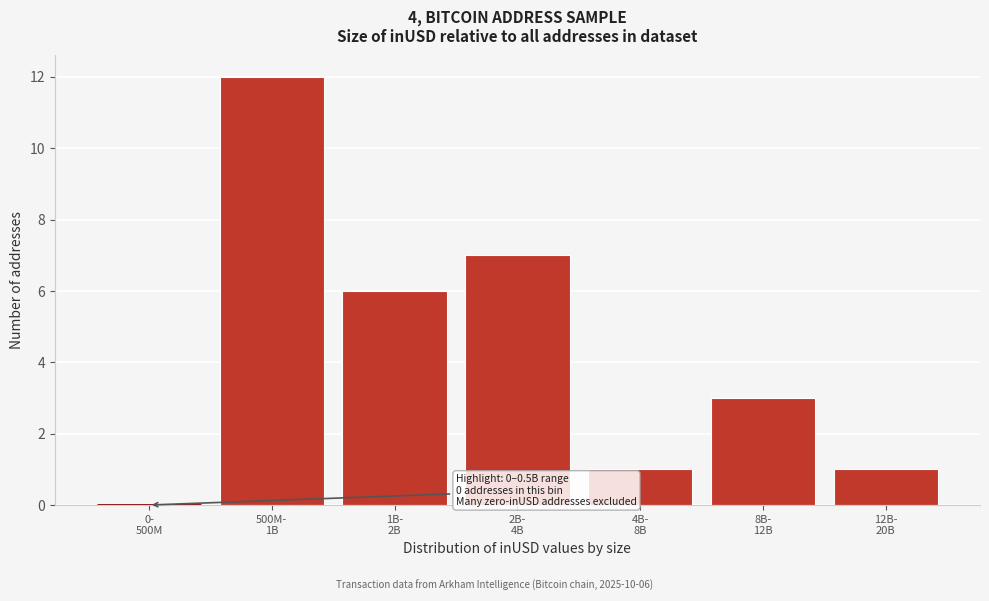

What is the greatest value displayed?

12